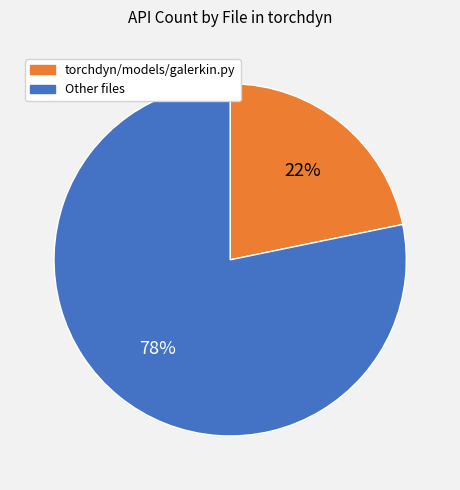

To the nearest percent, what is the difference between the largest and smallest slice percentages?

56%